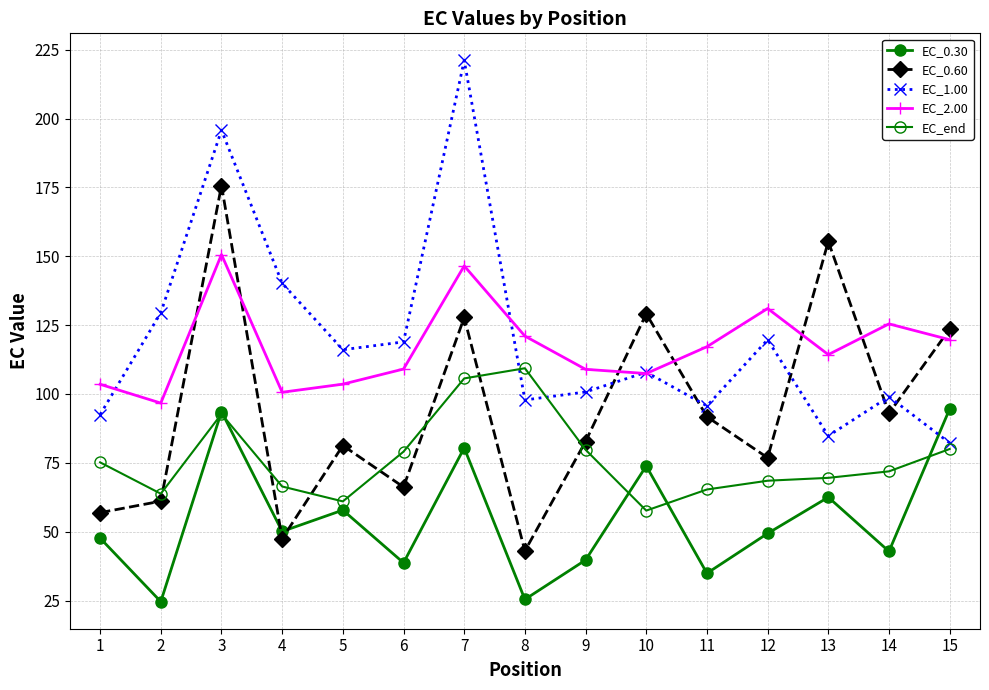

How many lines are shown in the chart?

5